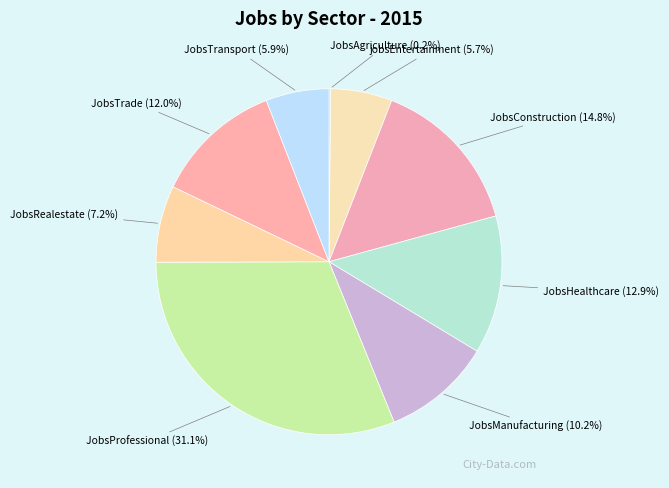

Combined, what portion of the pie is jobsEntertainment (5.7%) and JobsManufacturing (10.2%)?

15.9%